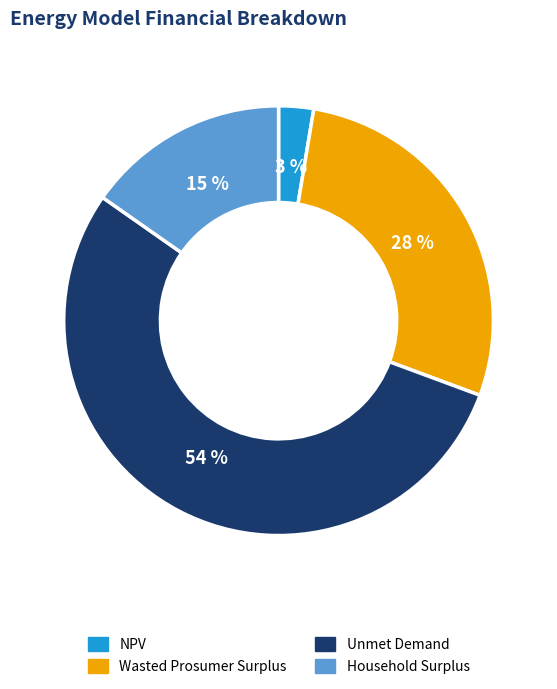

Is the sum of NPV and Wasted Prosumer Surplus greater than half?

No